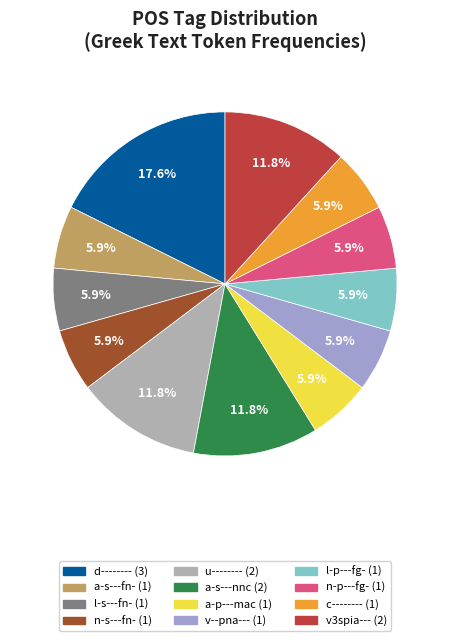

Combined, do a-p---mac and u-------- account for over 50%?

No